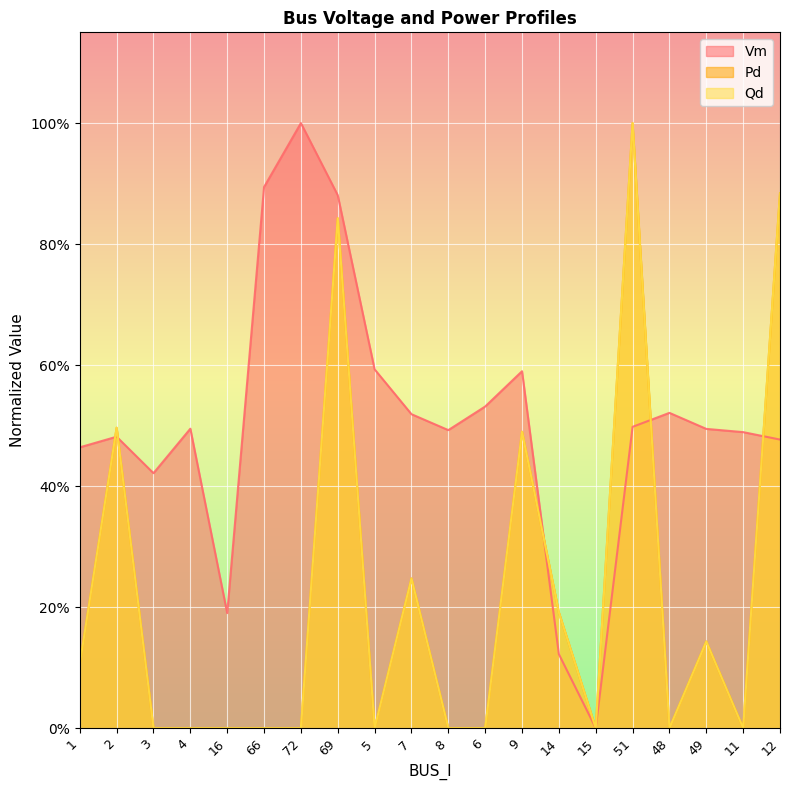

What is the total value across all series at 69?

2.6